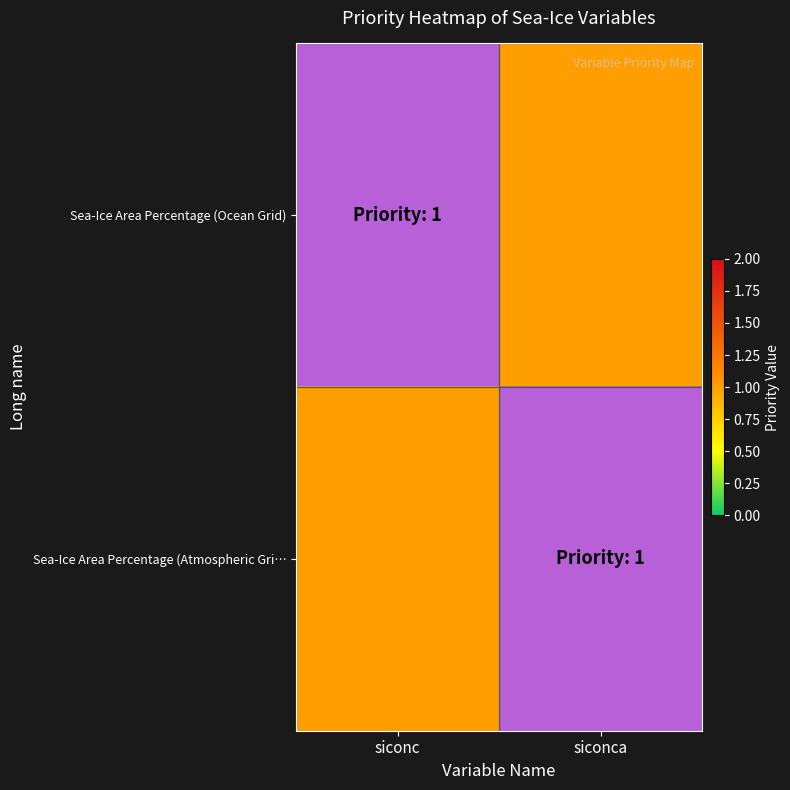

What is the spread (max minus min) of values at siconca?

1